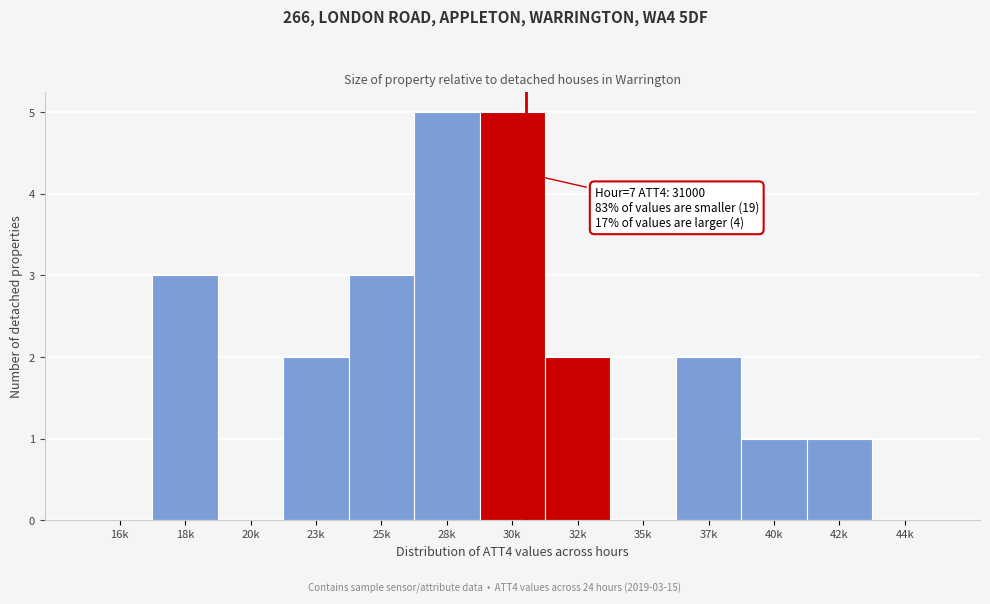

Reading right to left, what are all the values shown in this chart?

44k=0	42k=1	40k=1	37k=2	35k=0	32k=2	30k=5	28k=5	25k=3	23k=2	20k=0	18k=3	16k=0